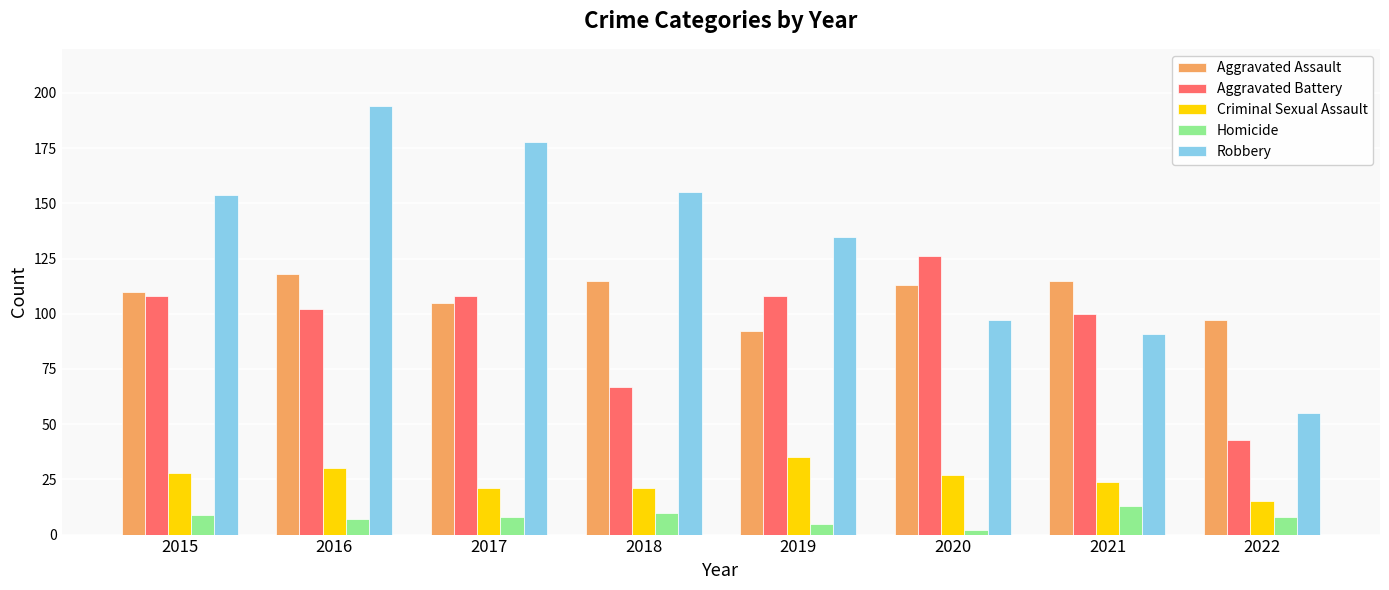

What is the spread (max minus min) of values at 2016?

187